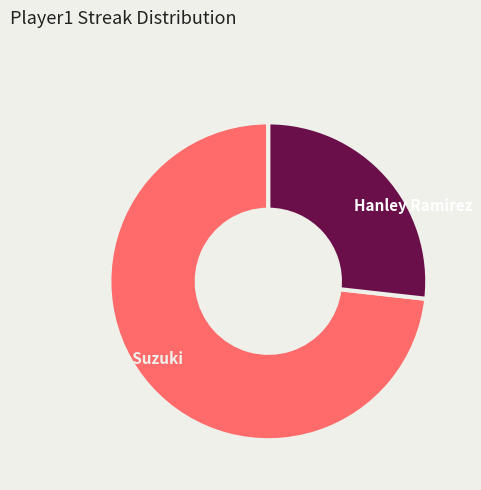

Combined, do Ichiro Suzuki and Hanley Ramirez account for over 50%?

Yes